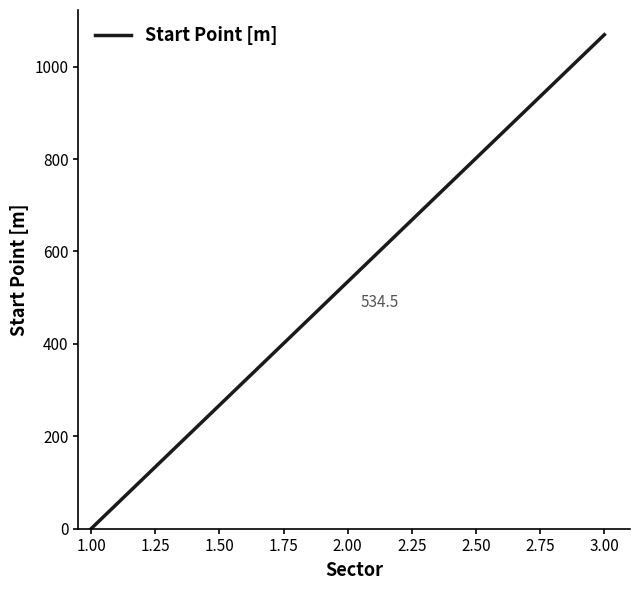

Rank the categories by value from lowest to highest.

1.00, 2.00, 3.00